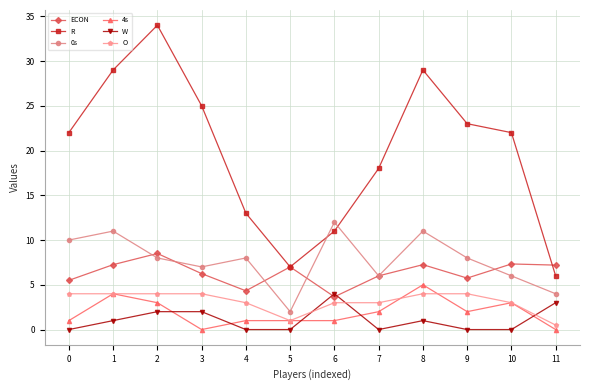

At 9, list the series in order from smallest to largest.

W, 4s, O, ECON, 0s, R